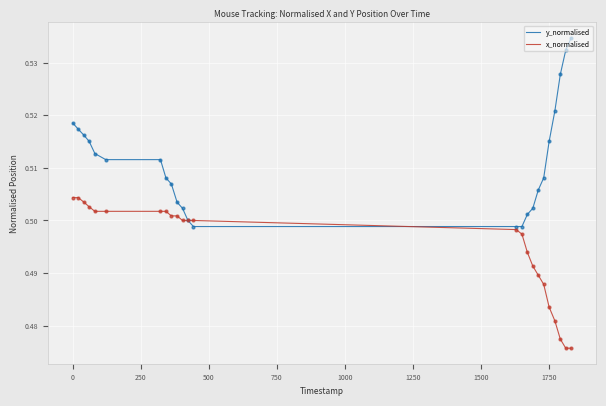

What are all the series names shown in the legend?

y_normalised, x_normalised